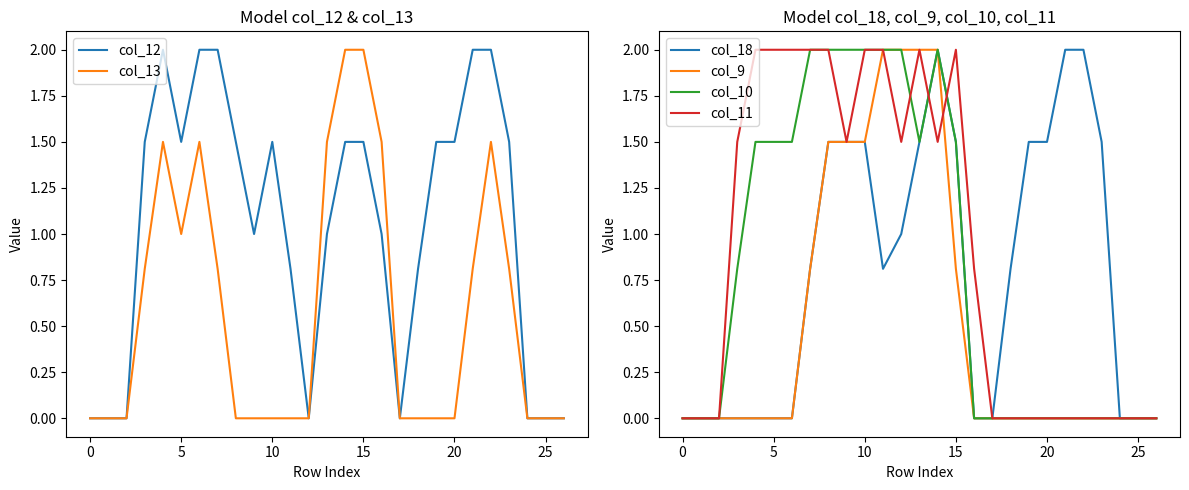

Reading left to right, what are all the values shown in this chart?

col_12: 0.0	0.0	0.0	1.5	2.0	1.5	2.0	2.0	1.5	1.0	1.5	0.8	0.0	1.0	1.5	1.5	1.0	0.0	0.8	1.5	1.5	2.0	2.0	1.5	0.0	0.0	0.0
col_13: 0.0	0.0	0.0	0.8	1.5	1.0	1.5	0.8	0.0	0.0	0.0	0.0	0.0	1.5	2.0	2.0	1.5	0.0	0.0	0.0	0.0	0.8	1.5	0.8	0.0	0.0	0.0
col_18: 0.0	0.0	0.0	0.0	0.0	0.0	0.0	0.8	1.5	1.5	1.5	0.8	1.0	1.5	2.0	1.5	0.0	0.0	0.8	1.5	1.5	2.0	2.0	1.5	0.0	0.0	0.0
col_9: 0.0	0.0	0.0	0.0	0.0	0.0	0.0	0.8	1.5	1.5	1.5	2.0	2.0	2.0	2.0	0.8	0.0	0.0	0.0	0.0	0.0	0.0	0.0	0.0	0.0	0.0	0.0
col_10: 0.0	0.0	0.0	0.8	1.5	1.5	1.5	2.0	2.0	2.0	2.0	2.0	2.0	1.5	2.0	1.5	0.0	0.0	0.0	0.0	0.0	0.0	0.0	0.0	0.0	0.0	0.0
col_11: 0.0	0.0	0.0	1.5	2.0	2.0	2.0	2.0	2.0	1.5	2.0	2.0	1.5	2.0	1.5	2.0	0.8	0.0	0.0	0.0	0.0	0.0	0.0	0.0	0.0	0.0	0.0